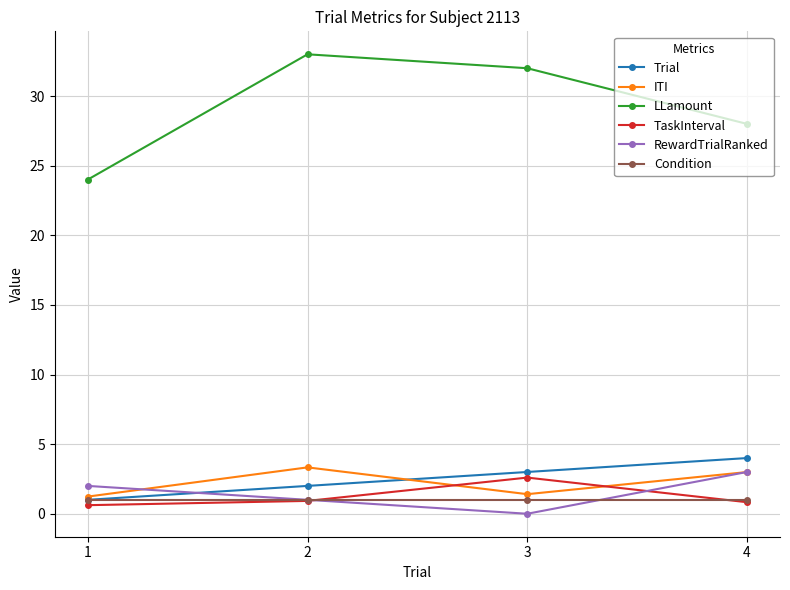

How many intersections are there between RewardTrialRanked and Trial?

1